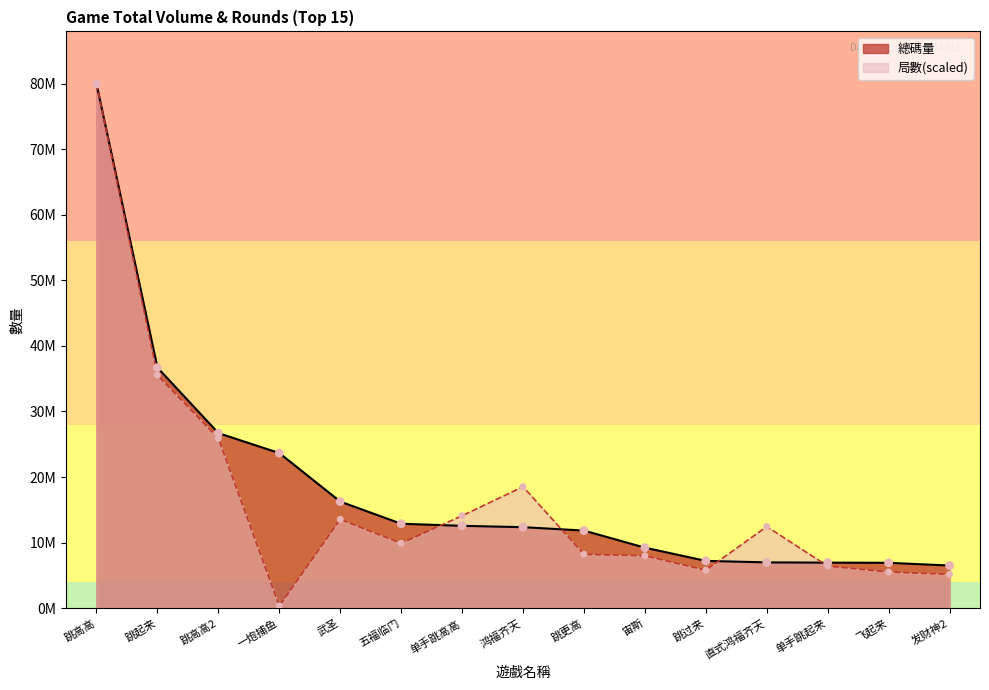

Which series contains the highest Y value?

總碼量